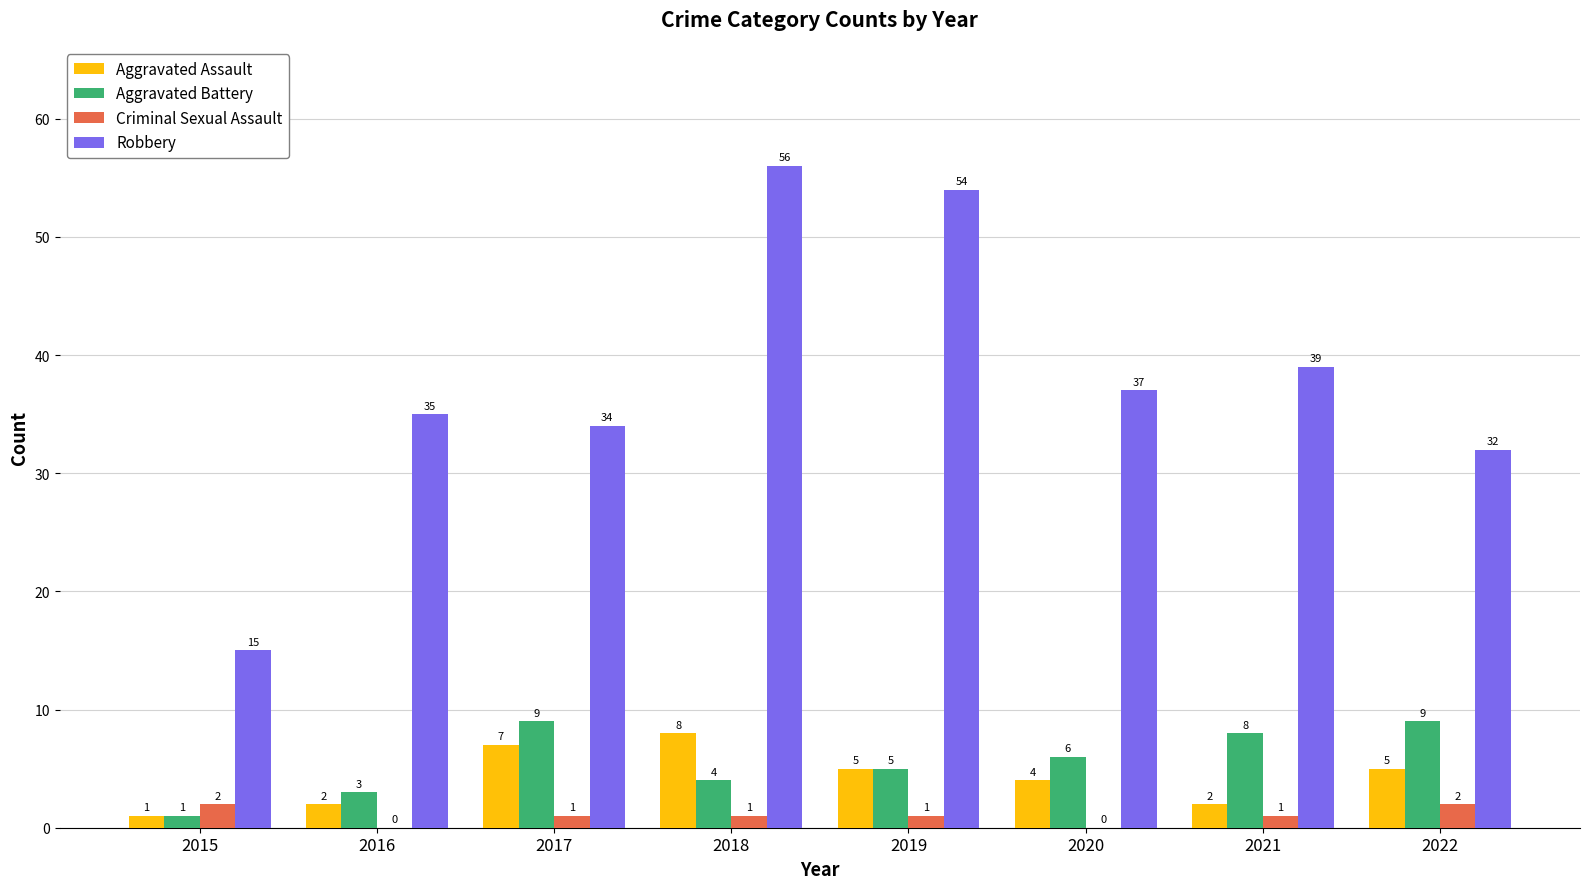

True or false: Aggravated Assault has a value of 3 at 2022.

False